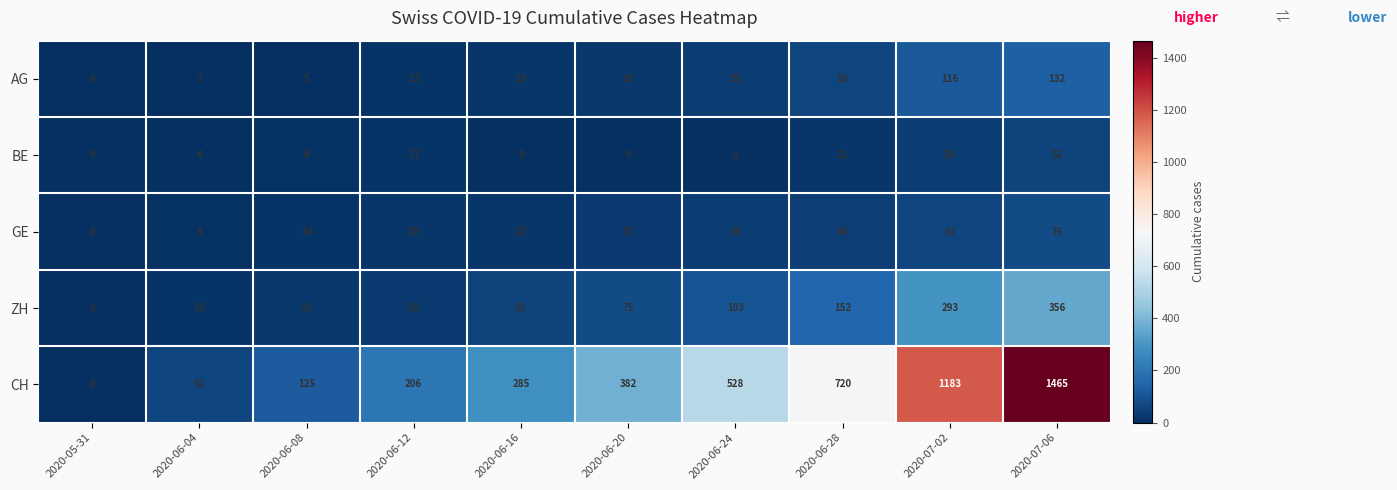

At which category is the sum across all series the highest?

2020-07-06